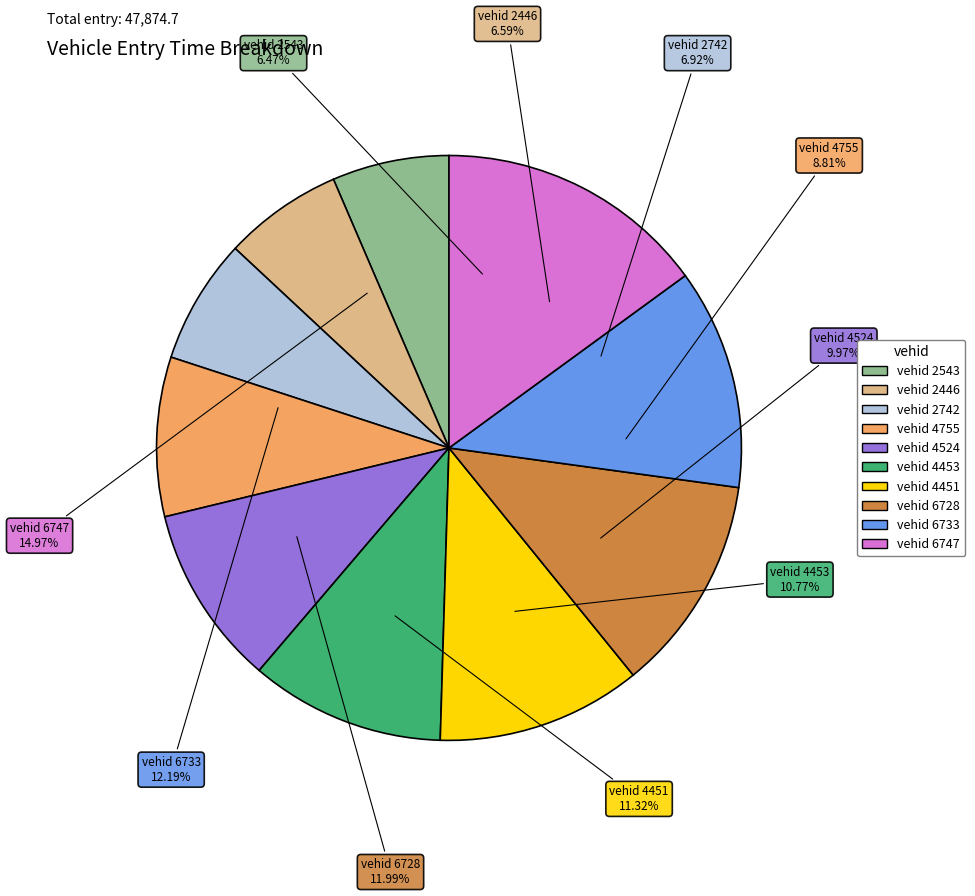

Rank the categories by value from lowest to highest.

2543, 2446, 2742, 4755, 4524, 4453, 4451, 6728, 6733, 6747